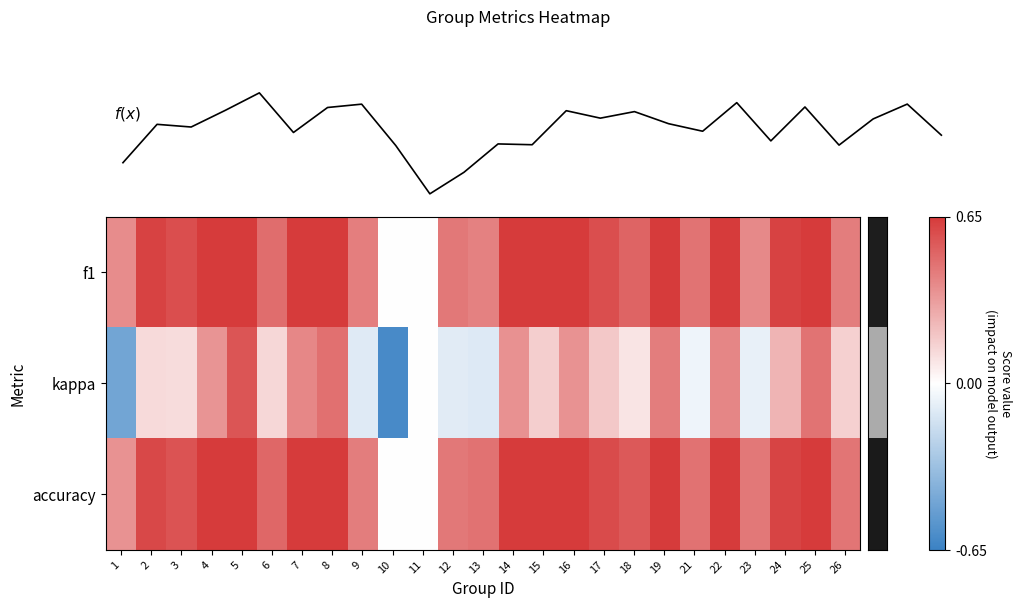

What is the sum of all mean score values?

10.2